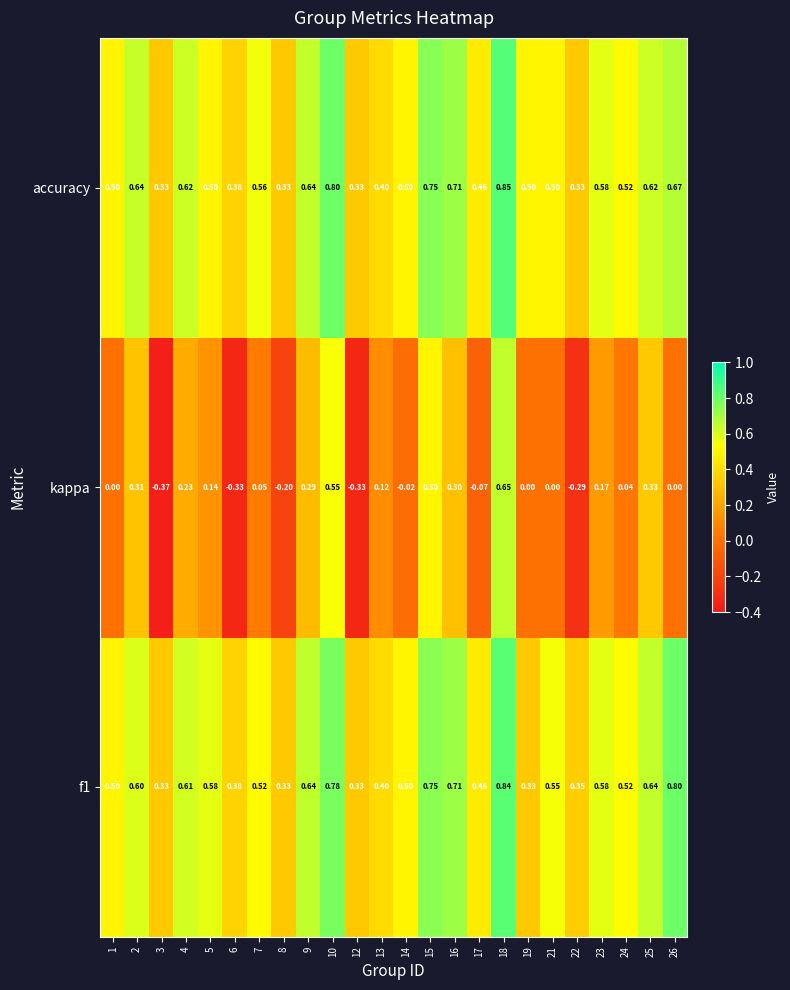

Which series has the widest spread of values?

kappa